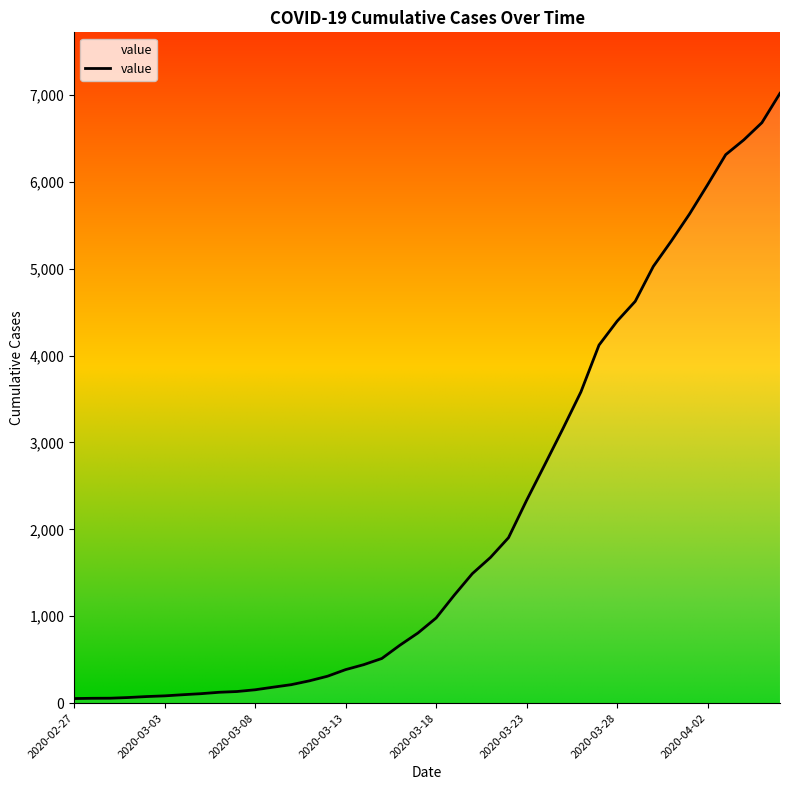

Count the number of categories in the chart.

40